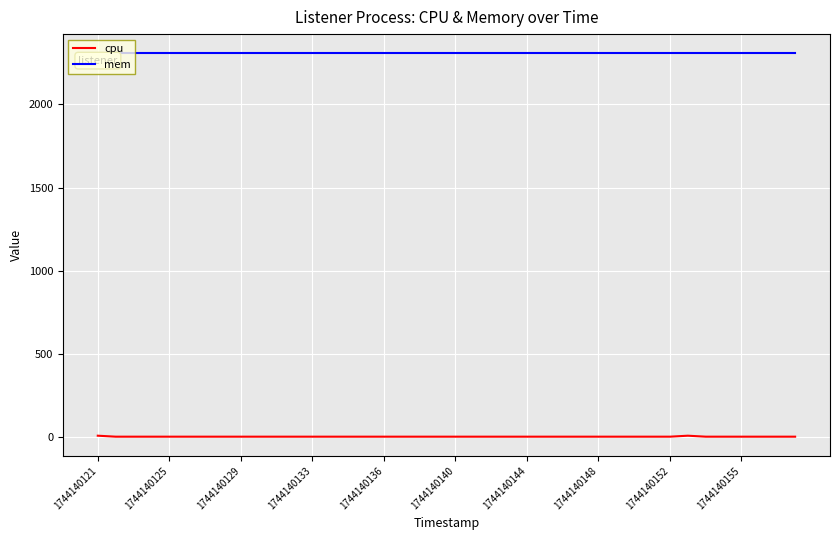

What is the difference between the maximum and minimum values in the cpu series?

5.9